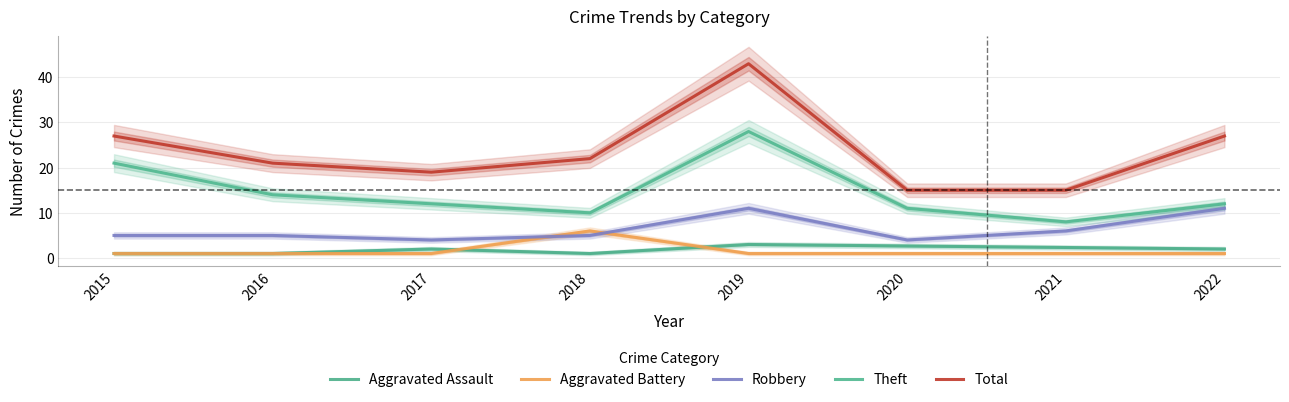

What is the greatest value displayed?

43.0